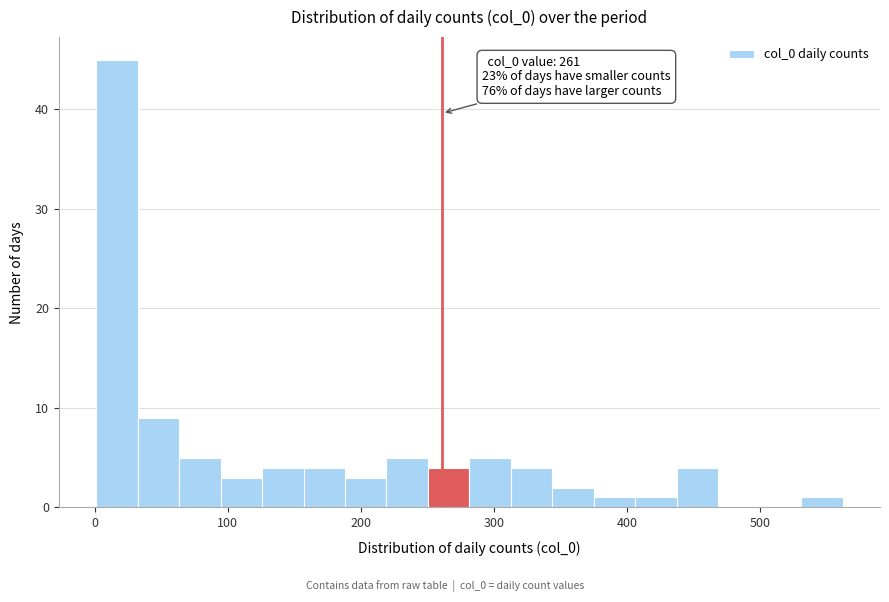

Around what value on the x-axis is the tallest bar? Give the approximate position of its centre, as read against the axis.

20